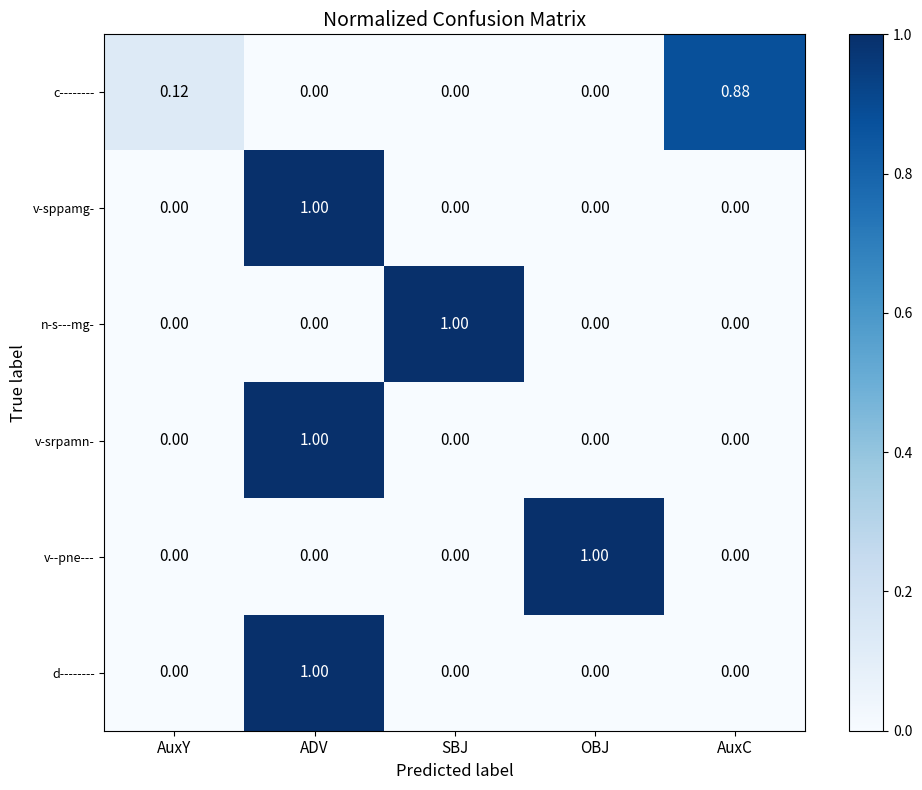

At which category is the sum across all series the highest?

ADV